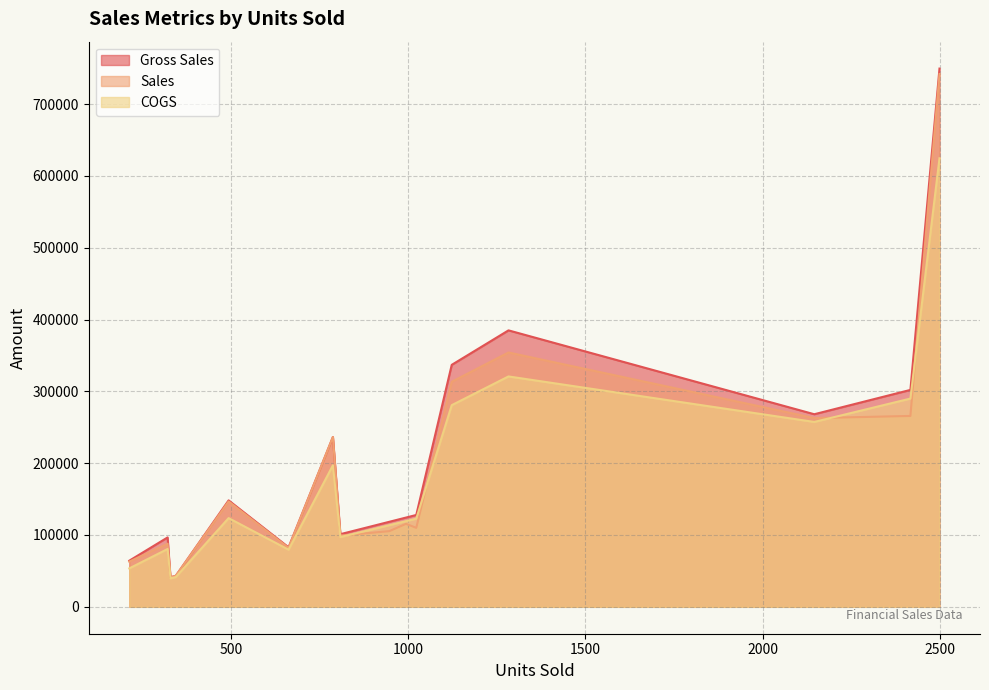

Is it true that COGS equals 80500.0 at 322?

True